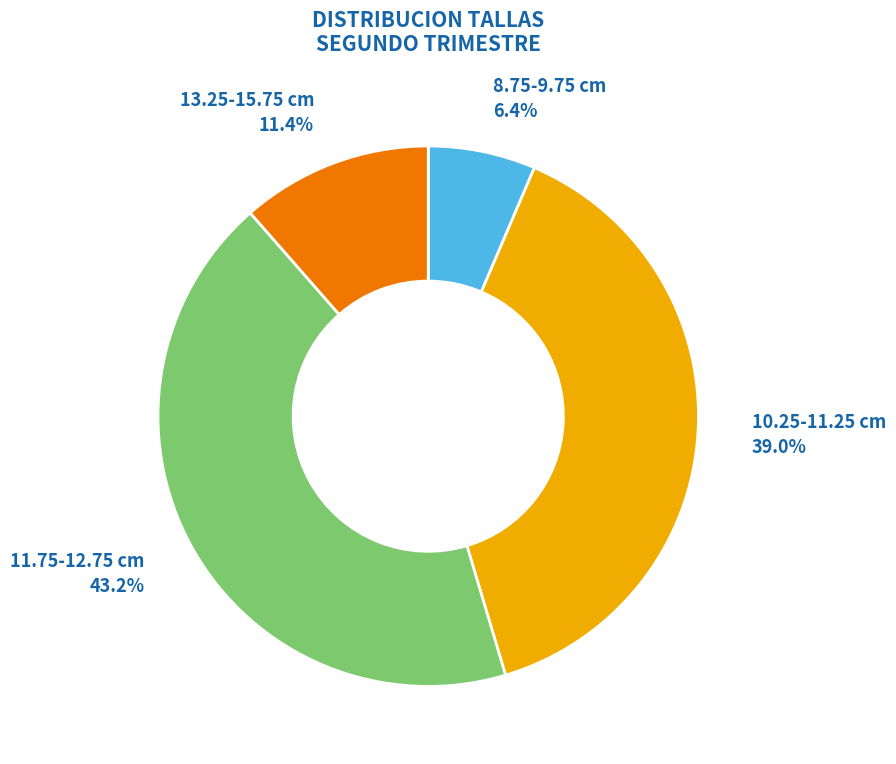

Between 13.25-15.75 cm and 8.75-9.75 cm, which is larger?

13.25-15.75 cm